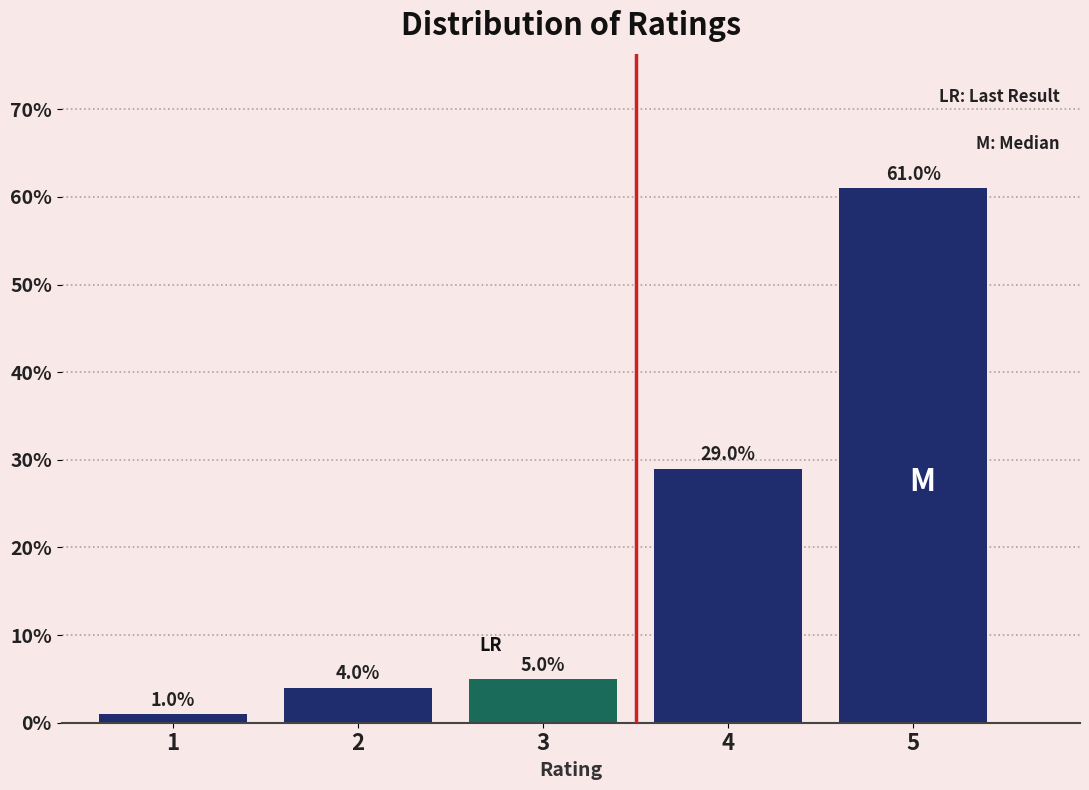

Reading right to left, extract all data points from this chart.

61.0	29.0	5.0	4.0	1.0